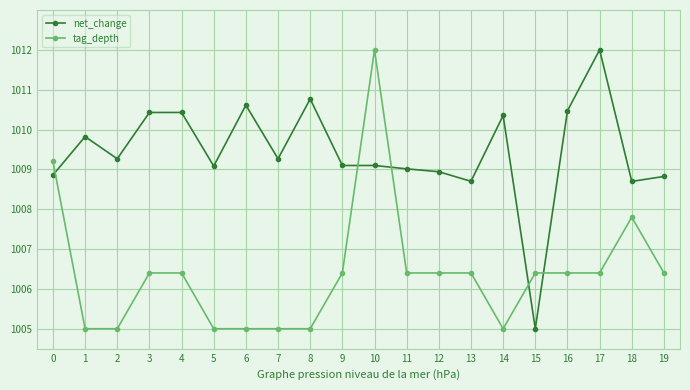

Which series ends up on top after the final intersection of tag_depth and net_change?

net_change